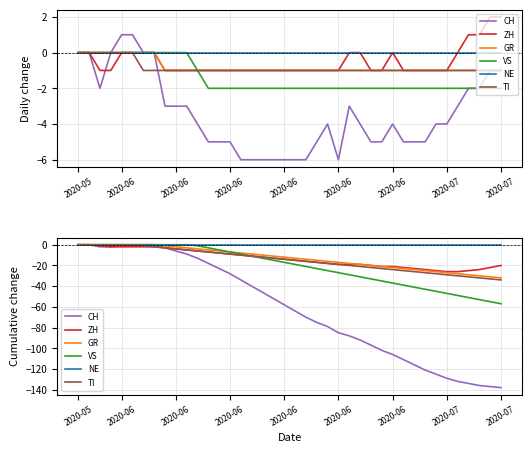

True or false: CH and NE cross at least once.

False